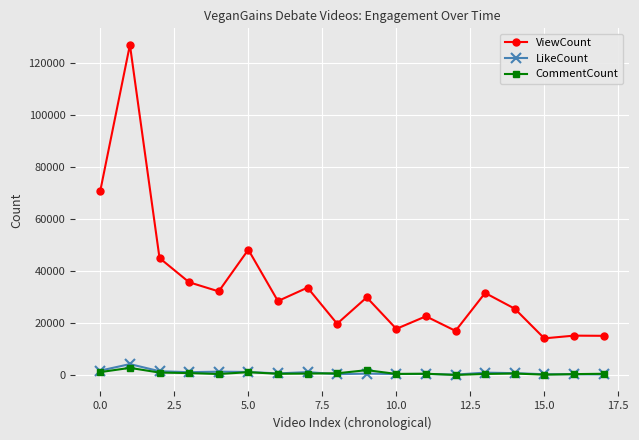

Which series has the widest spread of values?

ViewCount